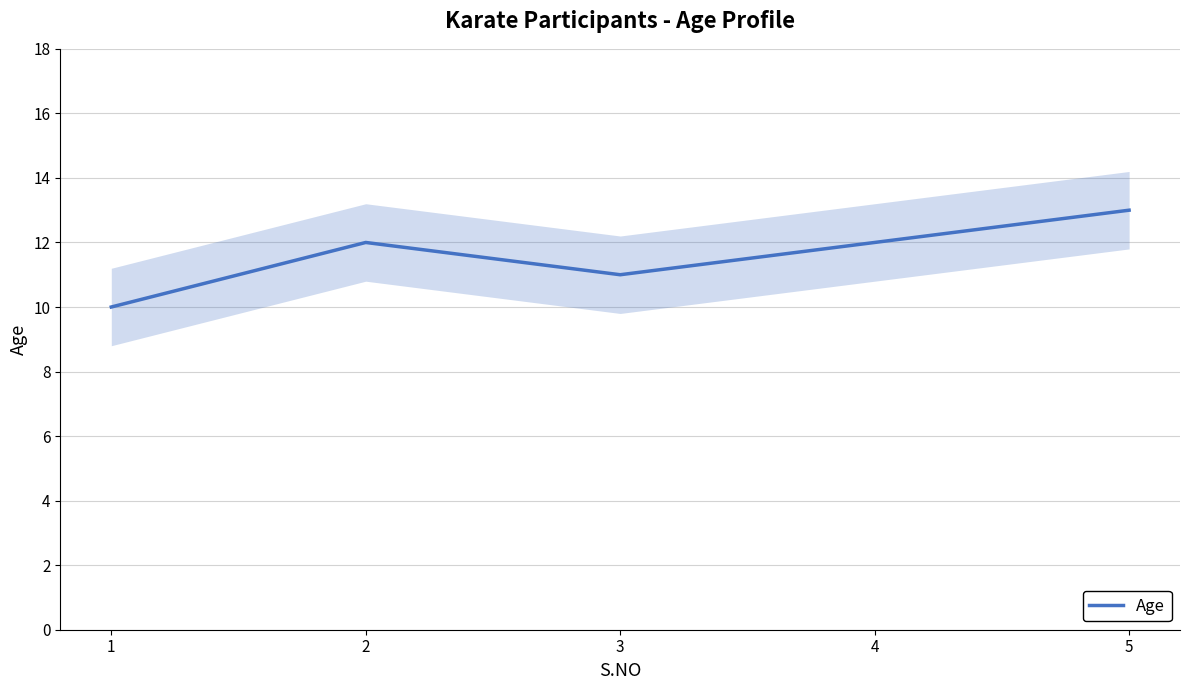

What is the value of the 3rd point from the left?

11